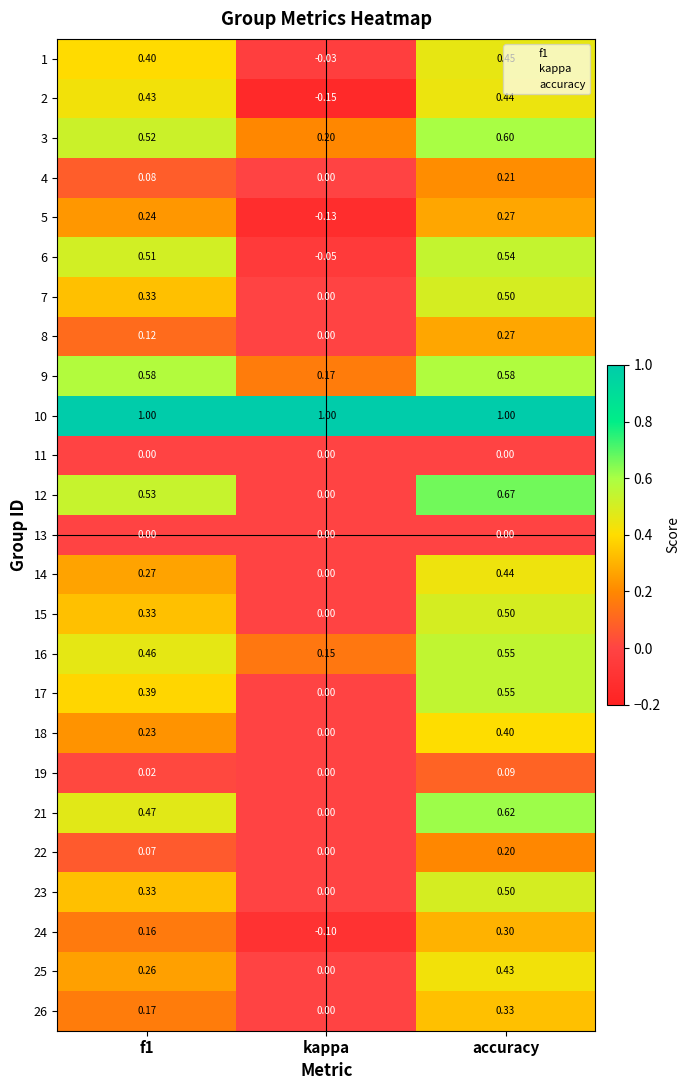

Which category has the highest value in the 7 series?

accuracy